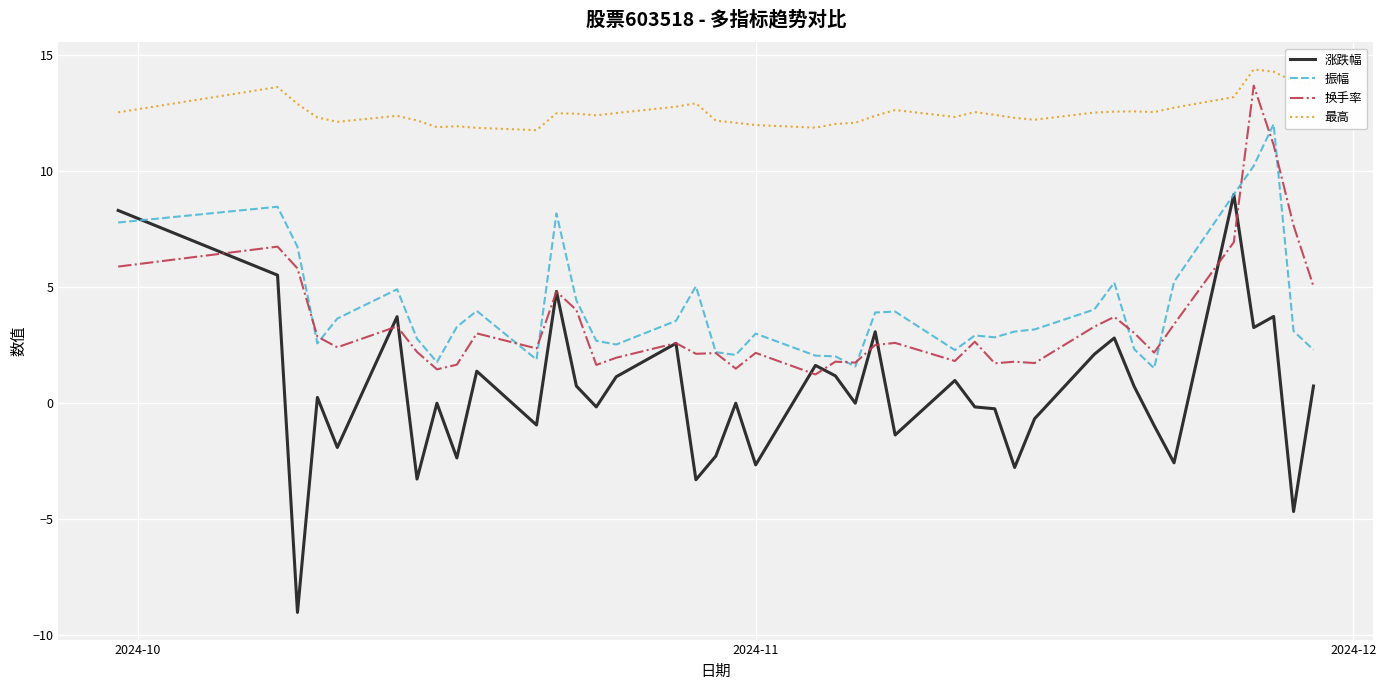

How many lines are shown in the chart?

4